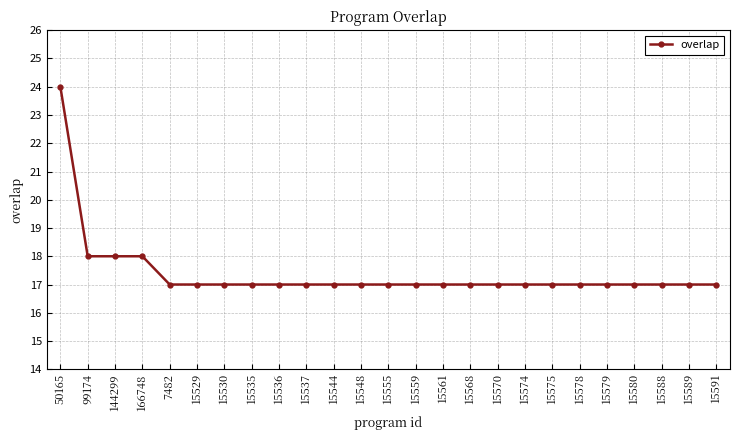

What is the label of the 12th point from the right?

15559